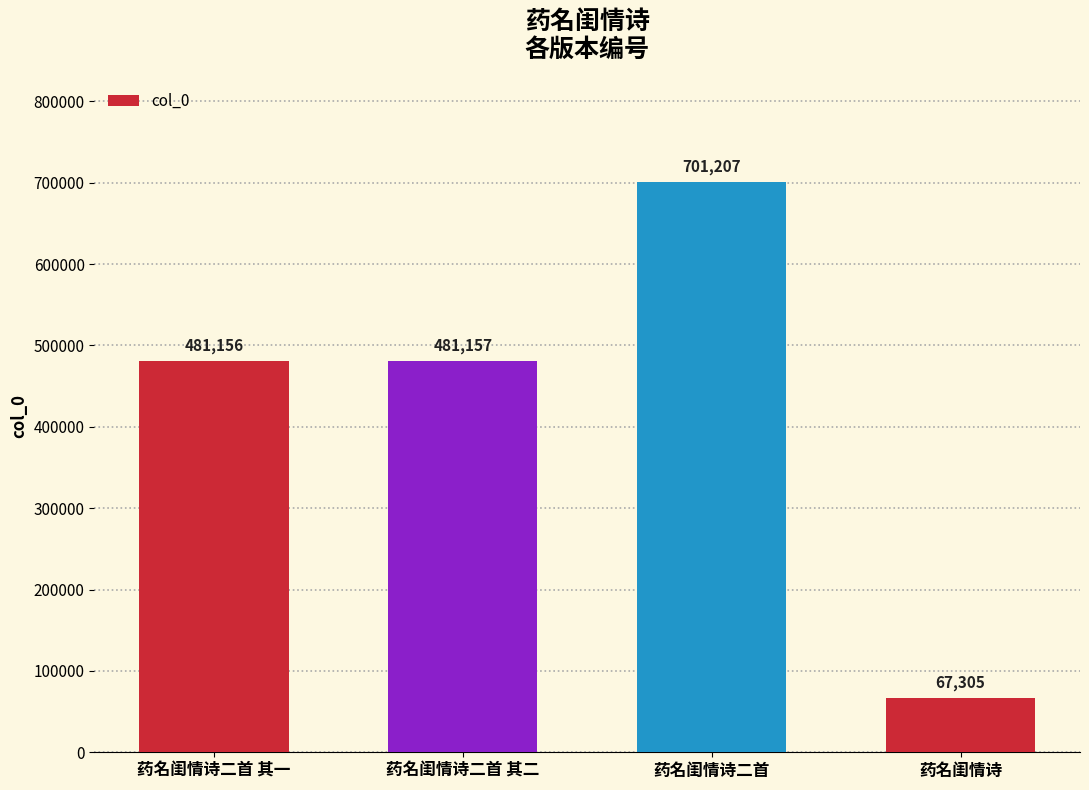

Which category has the highest value across all series?

药名闺情诗二首